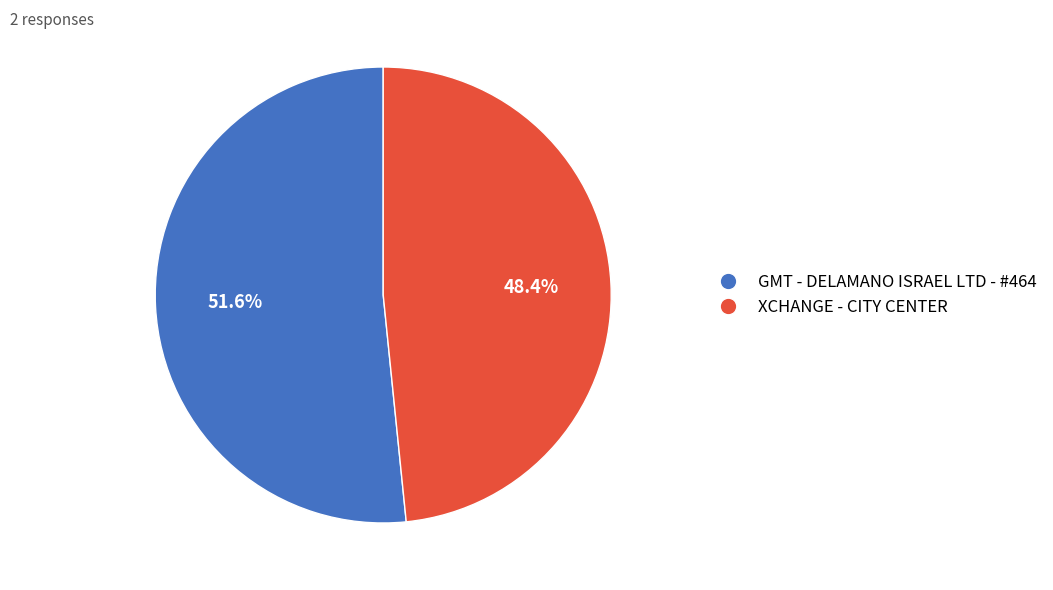

Which category accounts for the majority?

GMT - DELAMANO ISRAEL LTD - #464